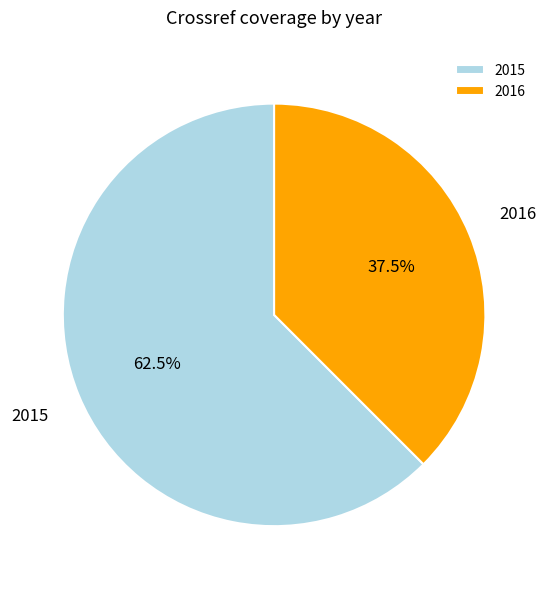

What is the smallest slice in the pie chart?

2016